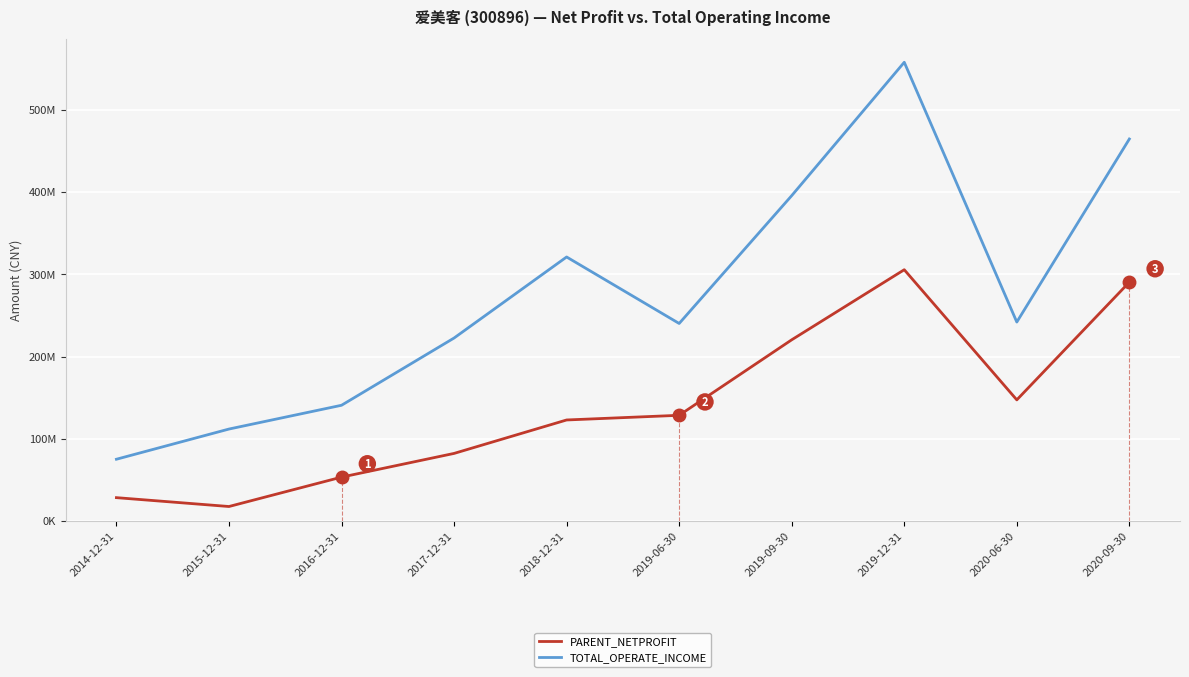

What are all the series names shown in the legend?

PARENT_NETPROFIT, TOTAL_OPERATE_INCOME